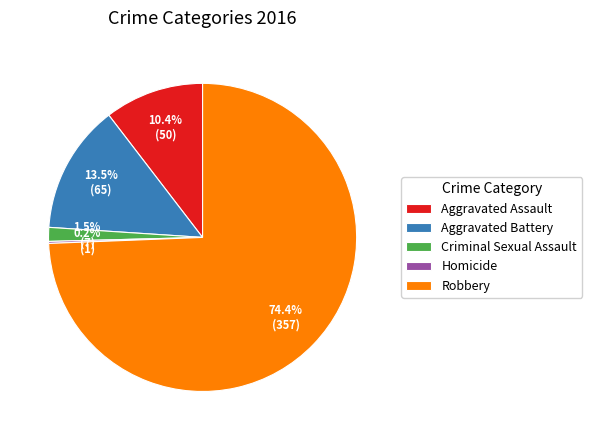

What is the largest slice in the pie chart?

Robbery